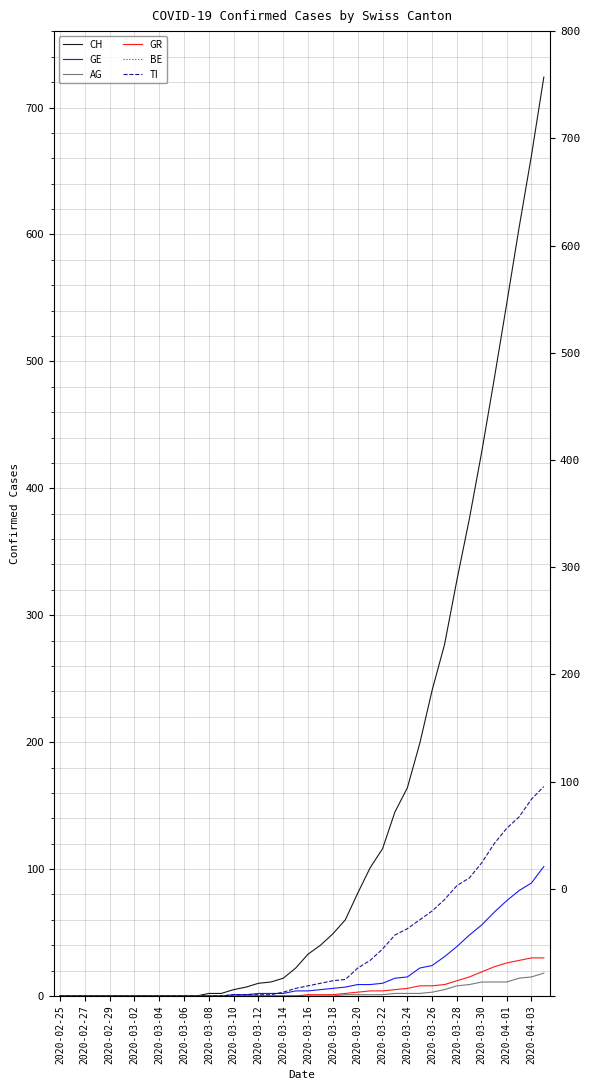

What is the value of the CH point at the 30th from the left?

199